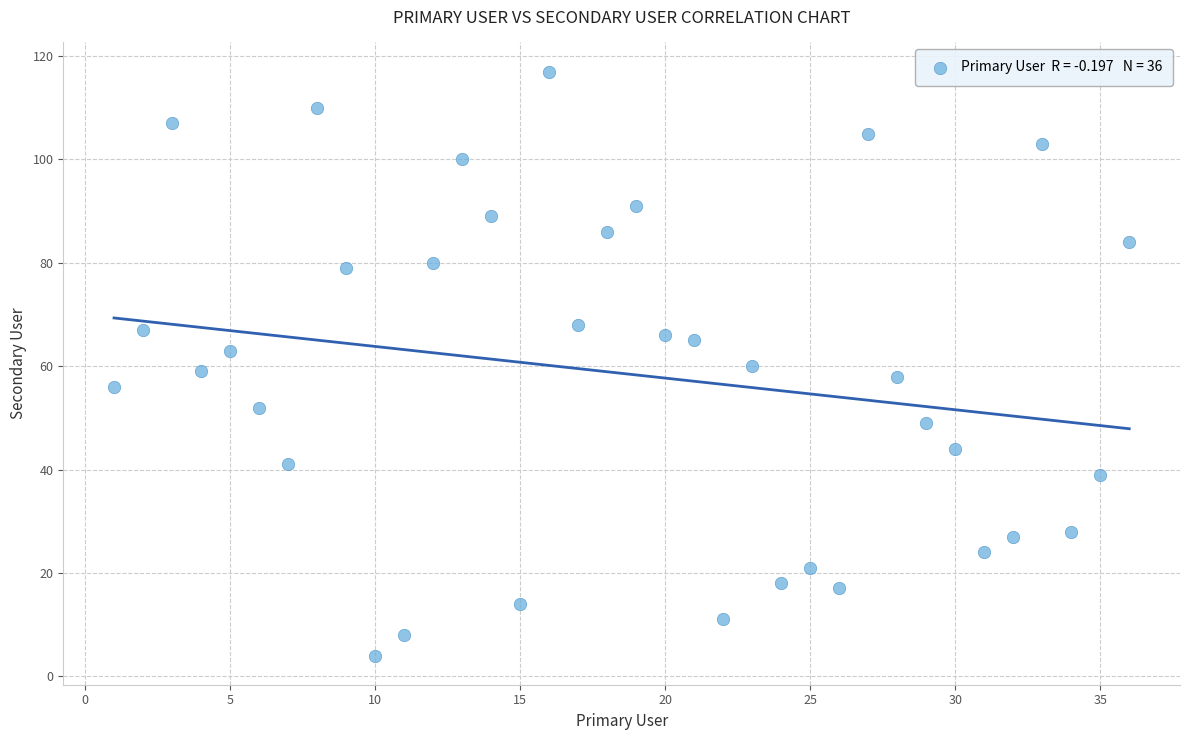

What is the range of X values (max minus min)?

35